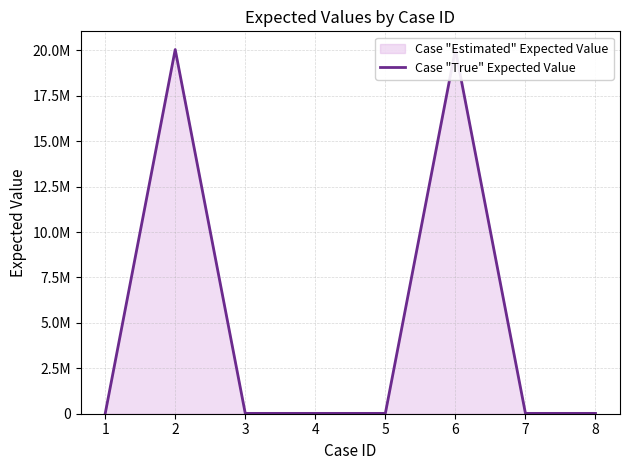

Reading left to right, what are all the values shown in this chart?

0	20042003	19001	19001	19001	20042003	19001	19001